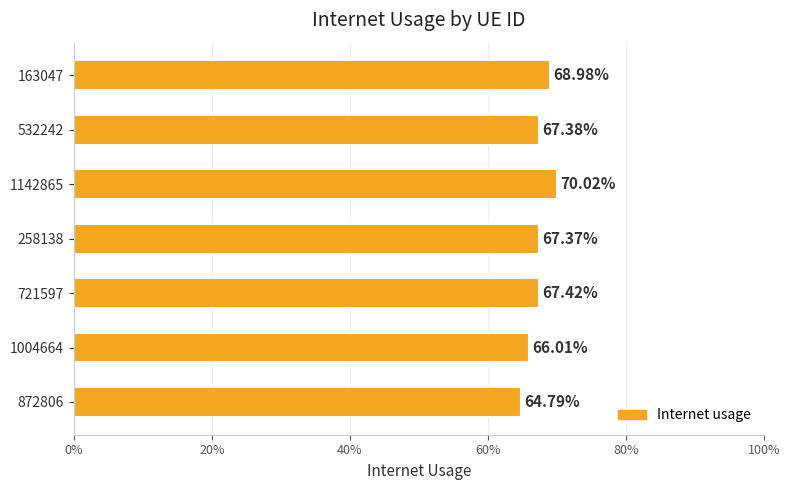

What is the difference between the maximum and minimum values?

0.1